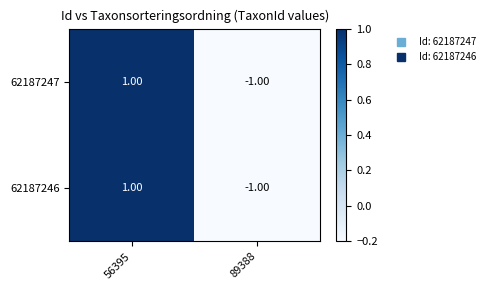

What is the total value across all series at 89388?

-2